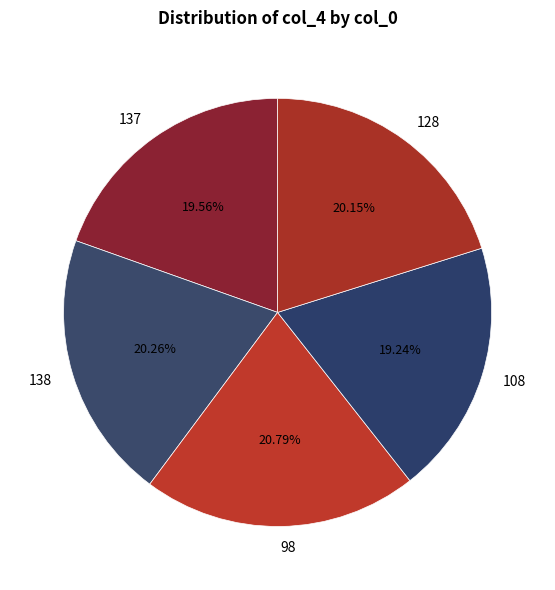

Does any single category account for the majority?

No